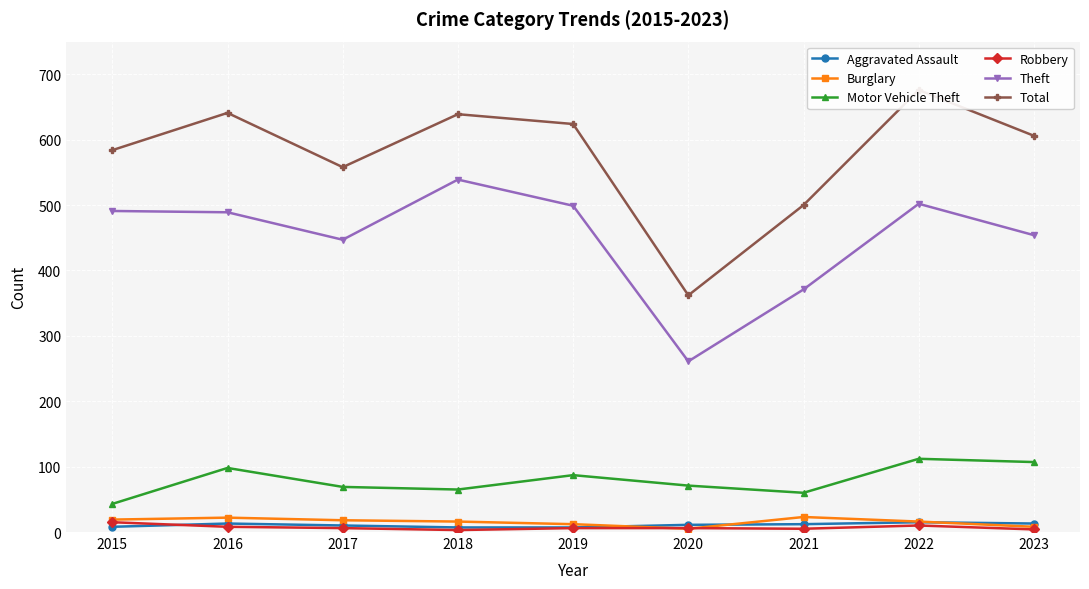

True or false: Theft and Robbery cross at least once.

False